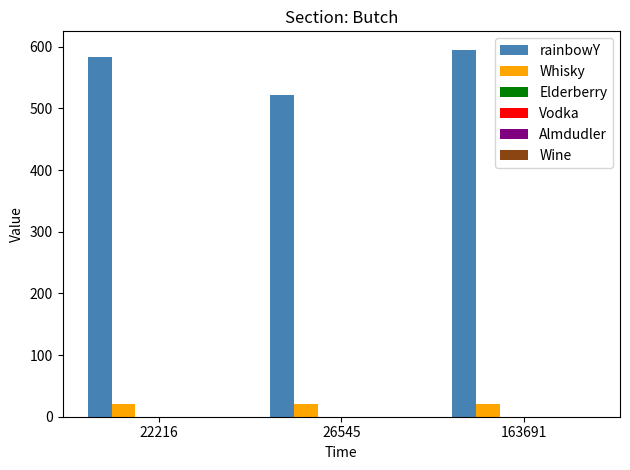

Reading right to left, extract all data points from this chart.

rainbowY: 595.3	521.7	583.1
Whisky: 20.0	20.0	20.0